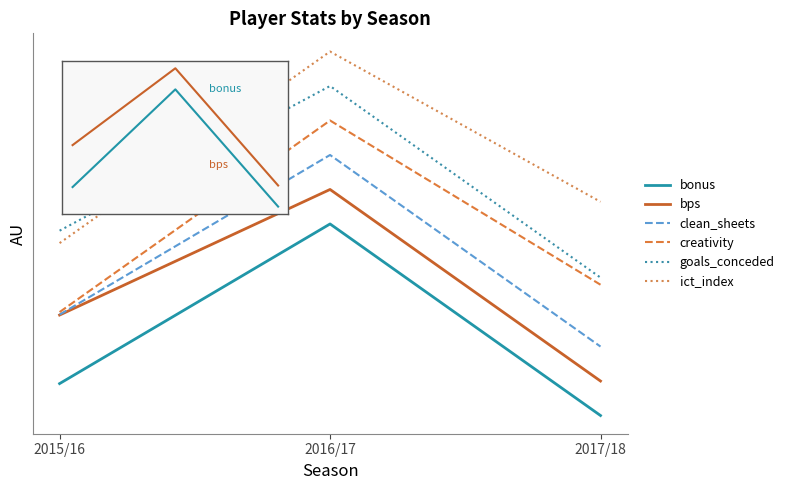

What is the spread (max minus min) of values at 2015/16?

0.8